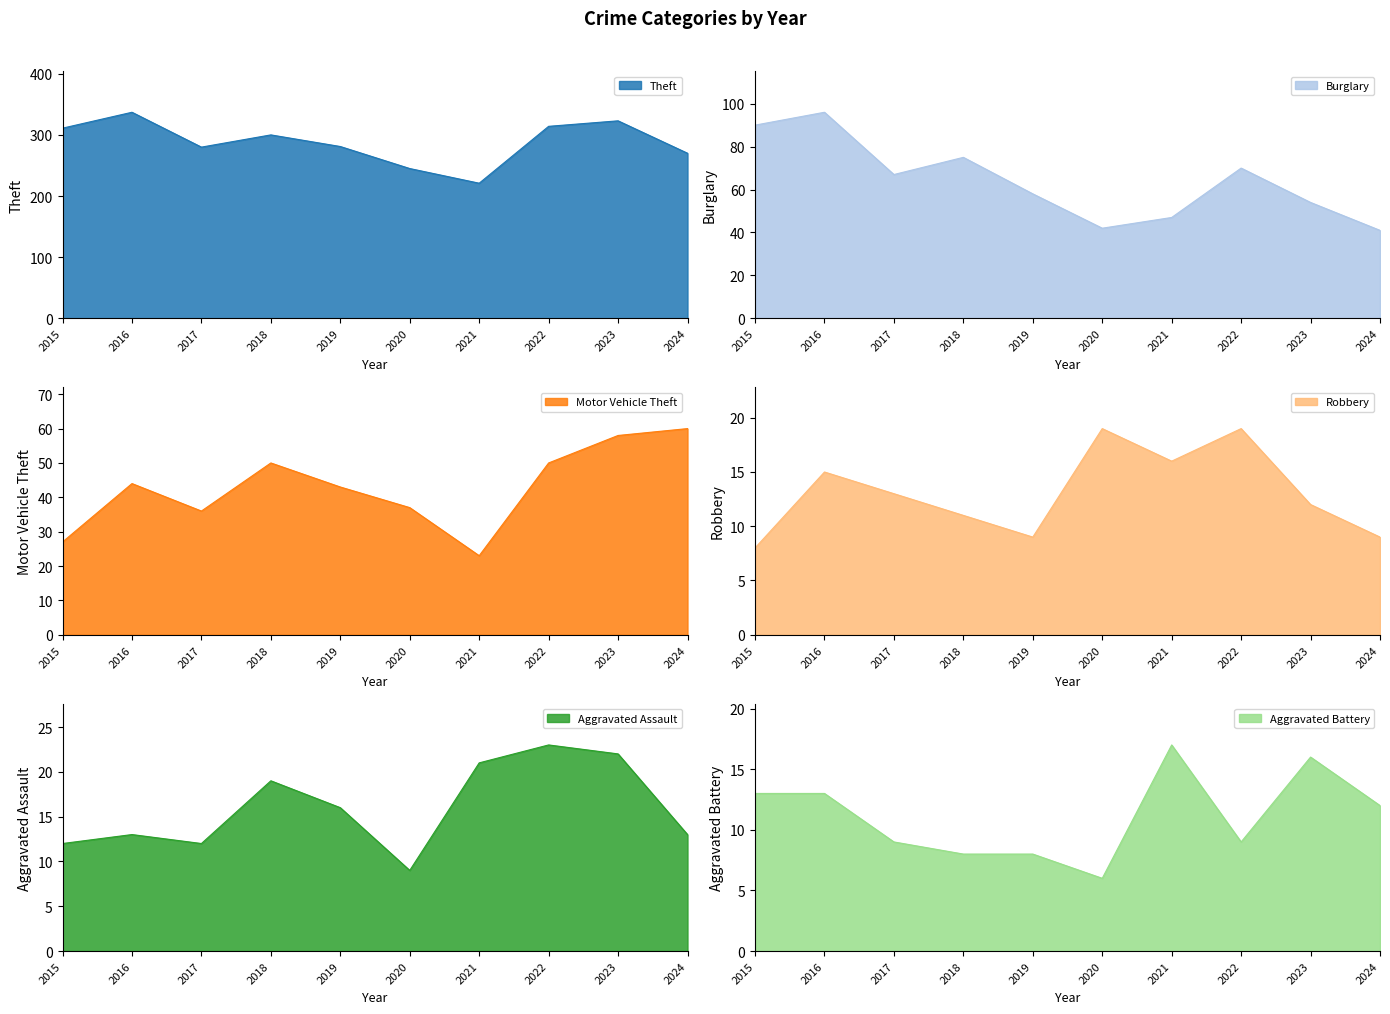

Reading left to right, transcribe all the data shown in this chart.

Theft: 311	337	280	300	281	245	221	314	323	270
Burglary: 90	96	67	75	58	42	47	70	54	41
Motor Vehicle Theft: 27	44	36	50	43	37	23	50	58	60
Robbery: 8	15	13	11	9	19	16	19	12	9
Aggravated Assault: 12	13	12	19	16	9	21	23	22	13
Aggravated Battery: 13	13	9	8	8	6	17	9	16	12